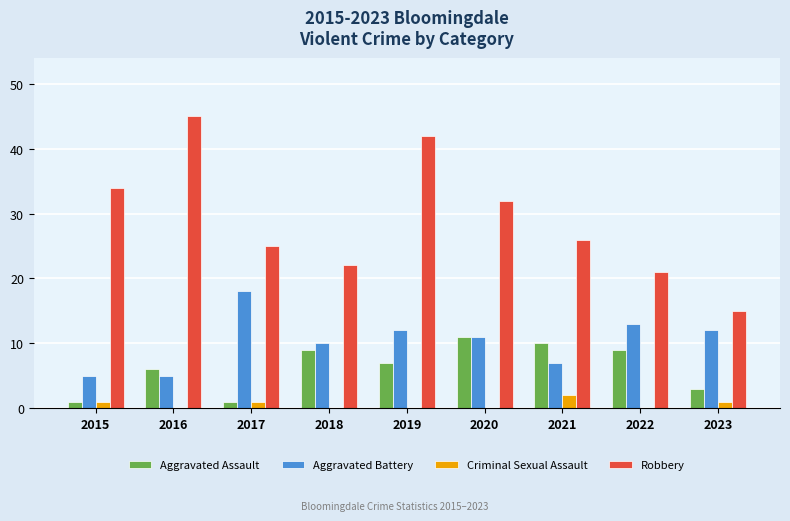

Between 2016 and 2023, which series saw the biggest shift?

Robbery